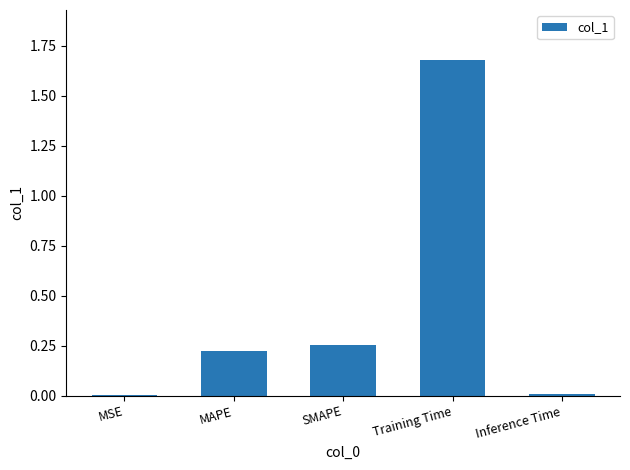

Count the number of data series in this chart.

1